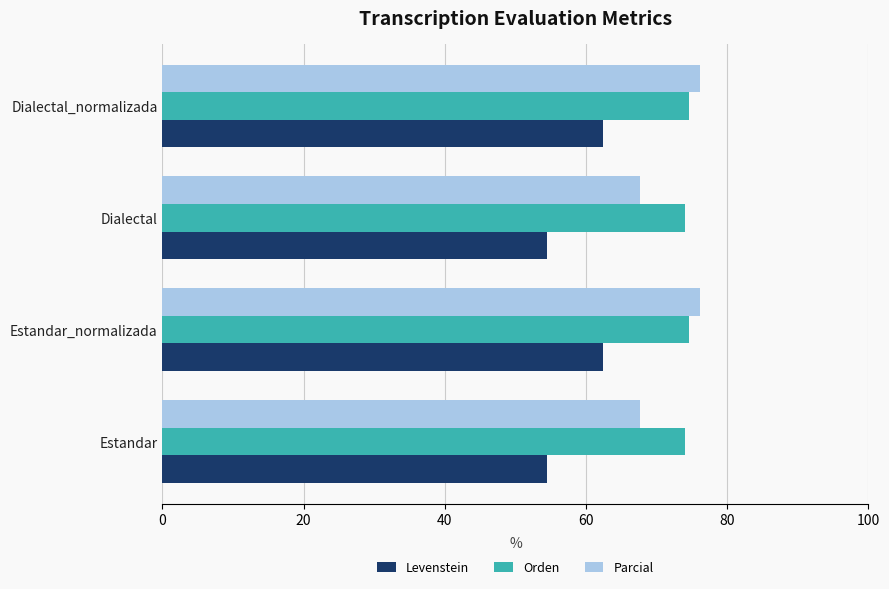

What is the sum of all Orden values?

297.1